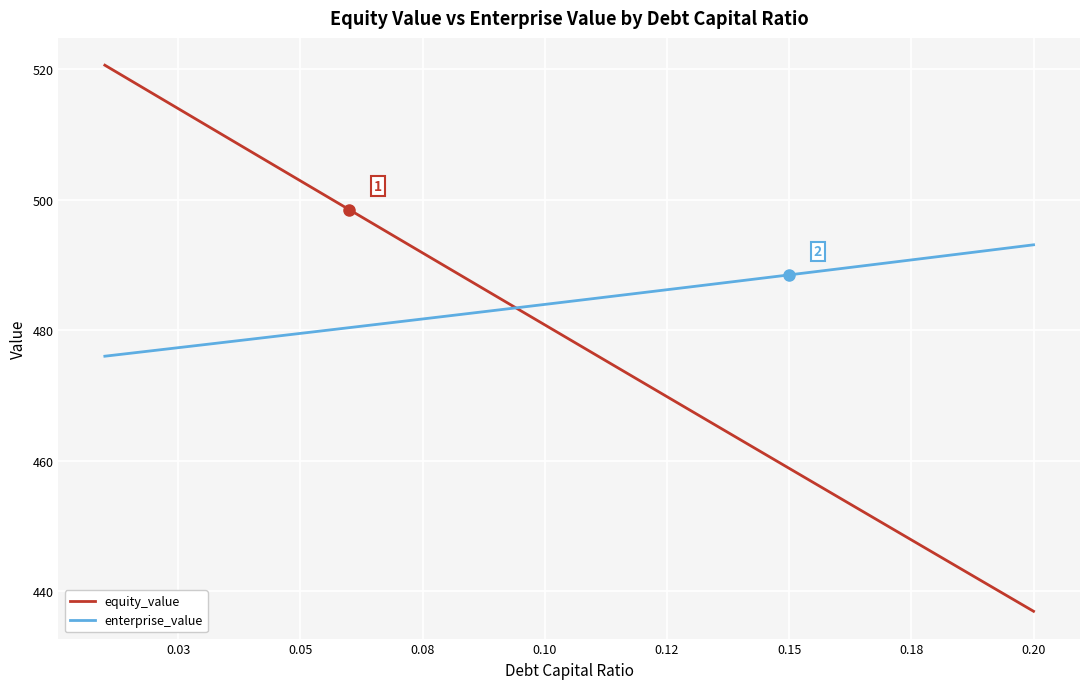

True or false: enterprise_value and equity_value cross at least once.

True